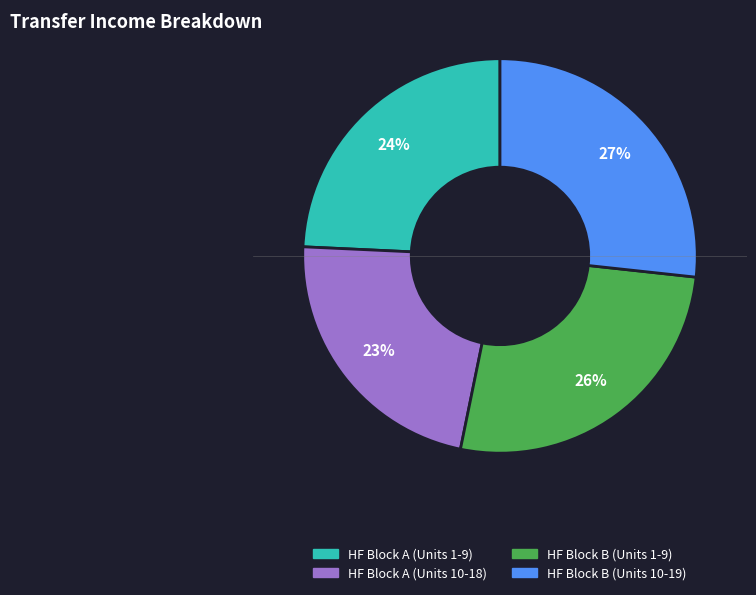

To the nearest percent, what is the difference between the largest and smallest slice percentages?

4%